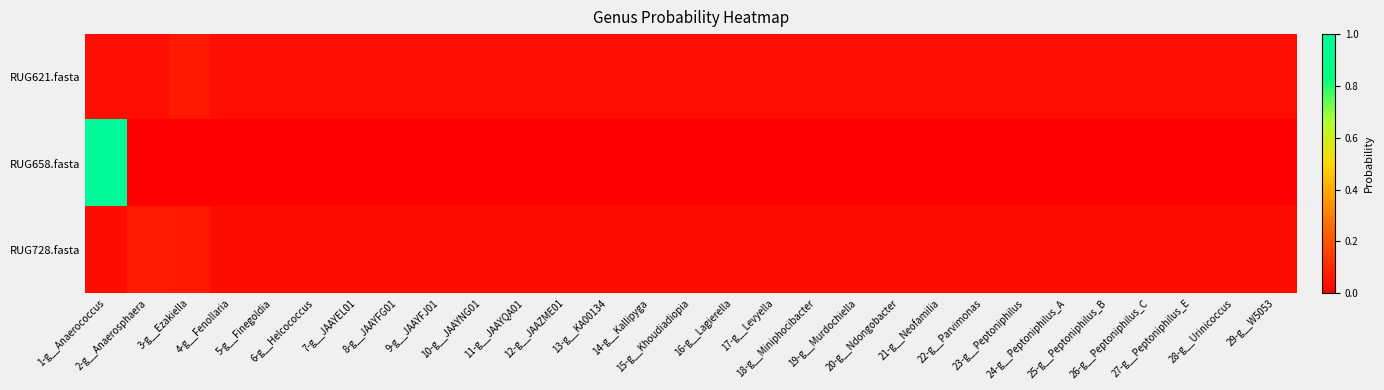

List the series in order of their peak value, lowest first.

RUG621.fasta, RUG728.fasta, RUG658.fasta